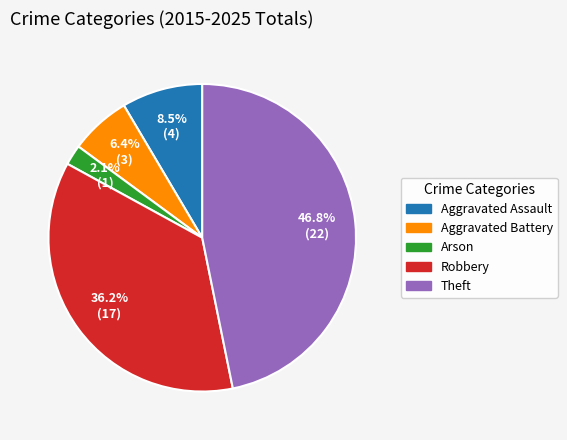

How many segments does this pie chart have?

5